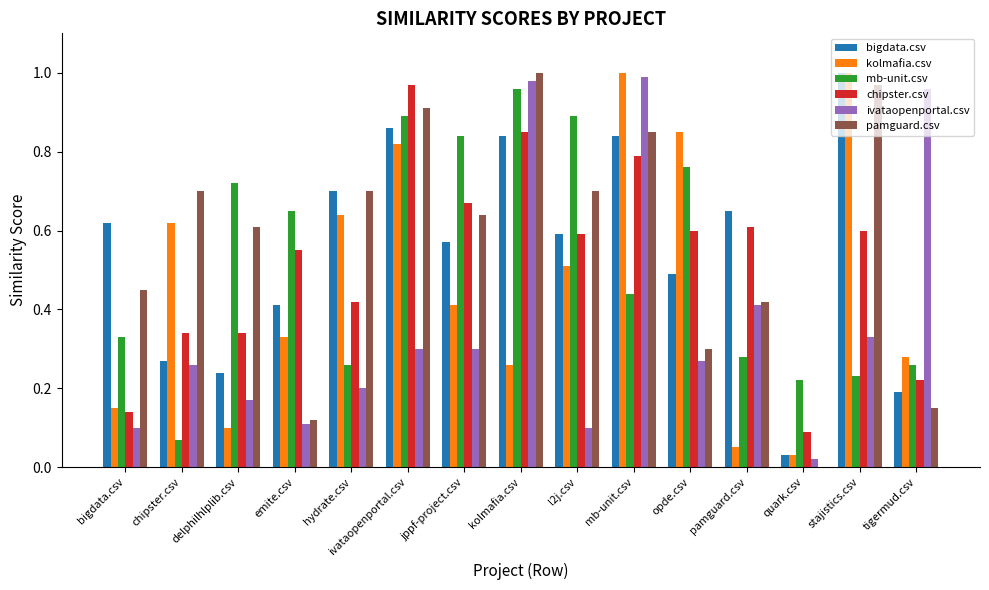

Between l2j.csv and quark.csv, which series saw the biggest shift?

pamguard.csv